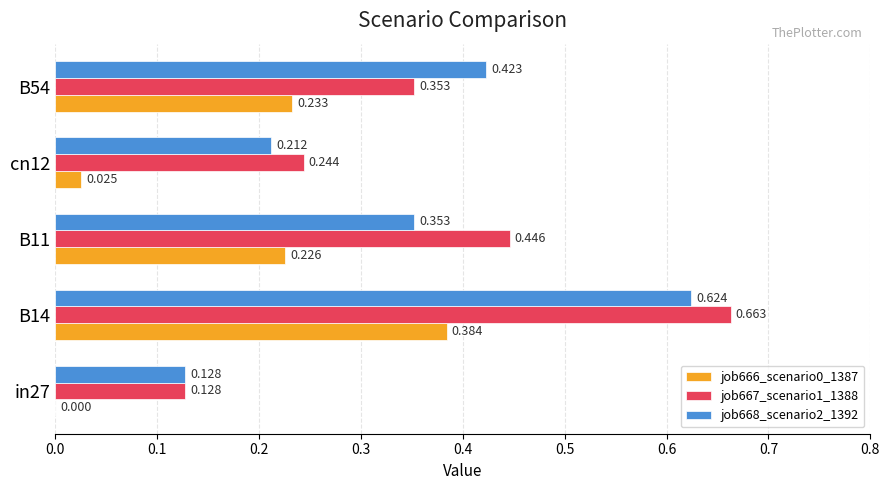

Is the value of job667_scenario1_1388 at B54 greater than the value of job666_scenario0_1387 at cn12?

Yes